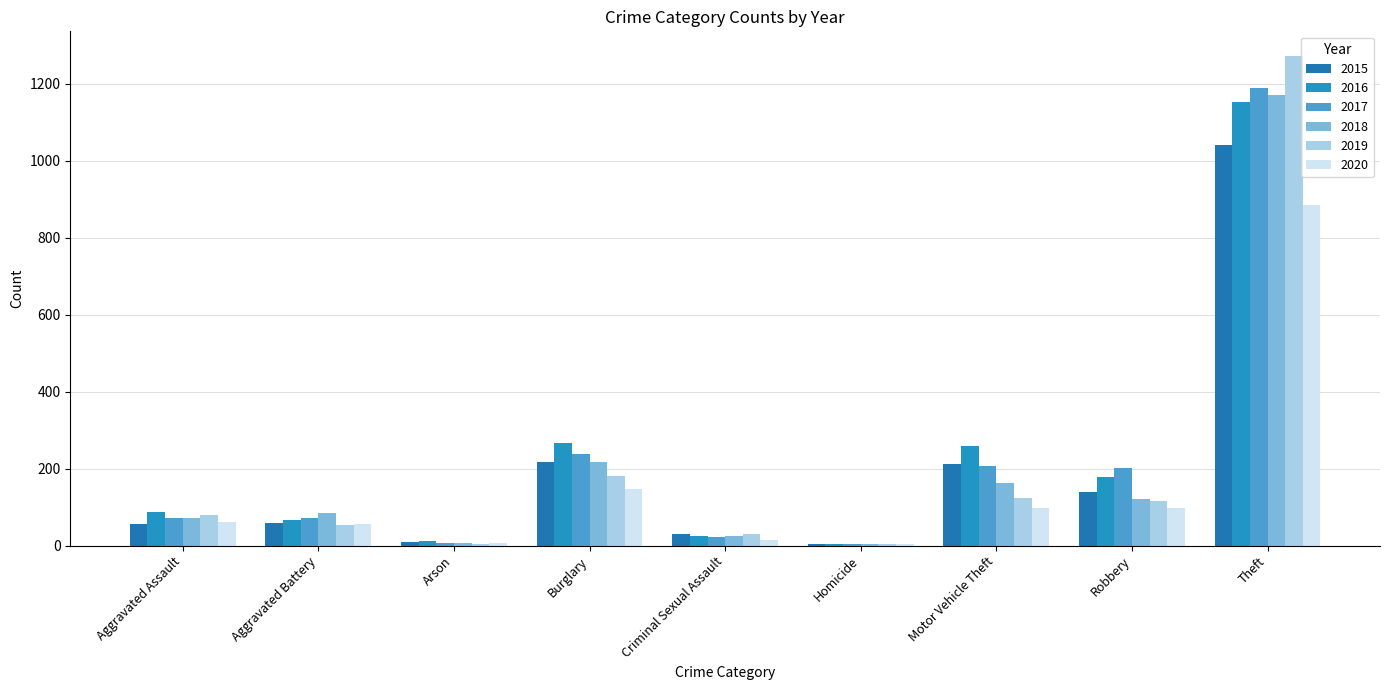

How many series are shown in this chart?

6